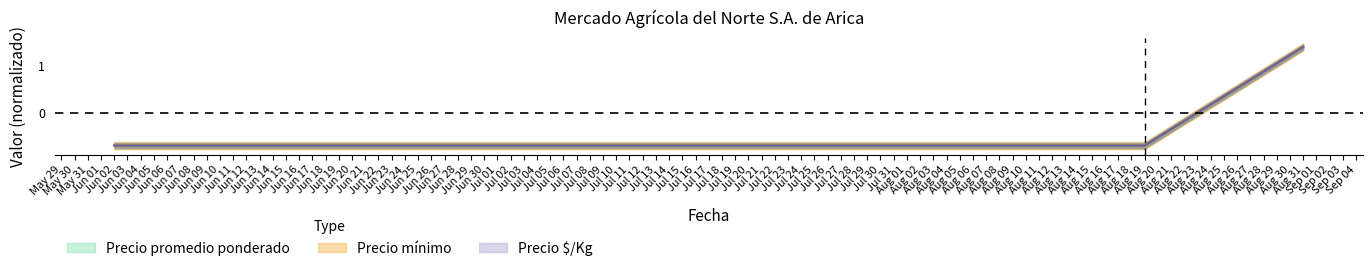

How many lines are shown in the chart?

3